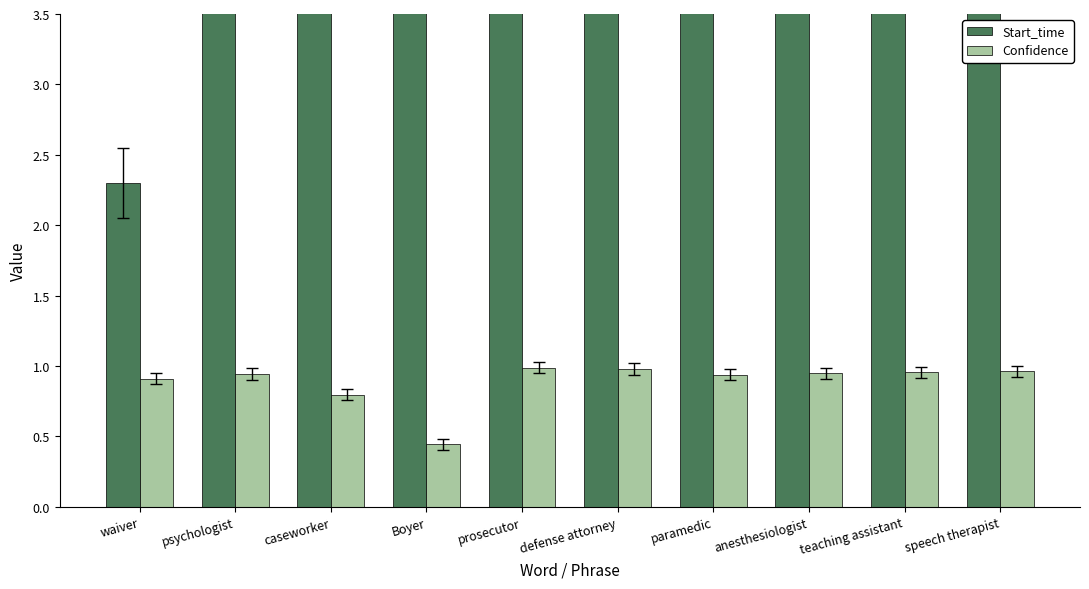

Which label corresponds to the largest value in the chart?

speech therapist